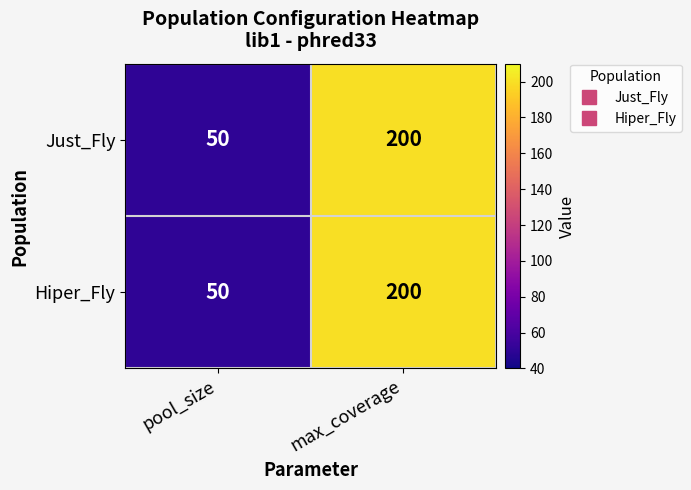

What is the sum of the Hiper_Fly values at max_coverage and pool_size?

250